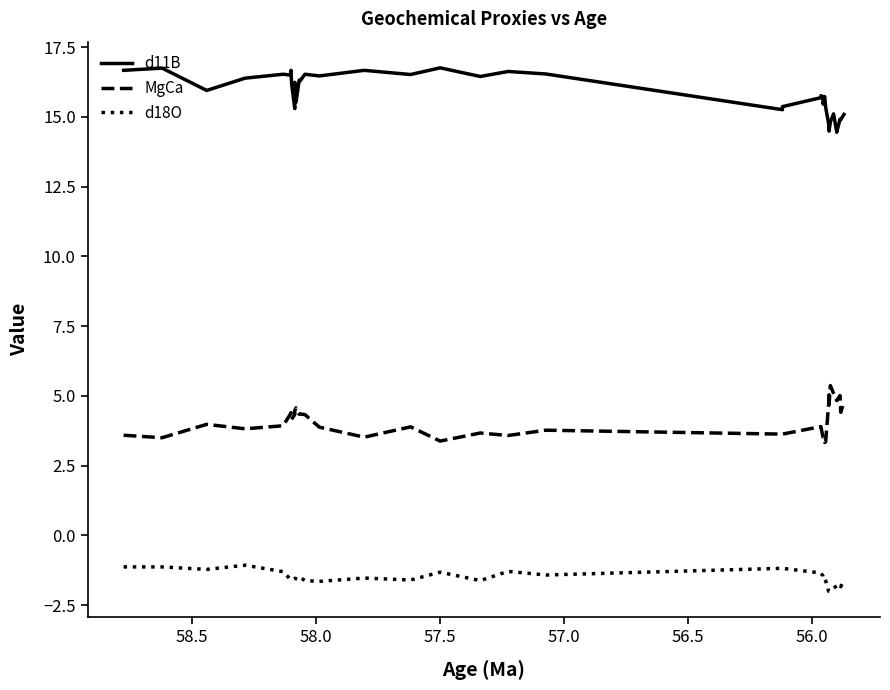

Rank the series by their maximum value, from lowest to highest.

d18O, MgCa, d11B